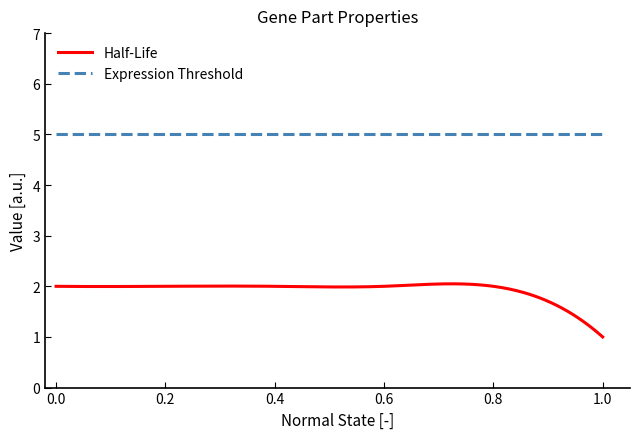

Which series has the largest total across all categories?

Expression Threshold